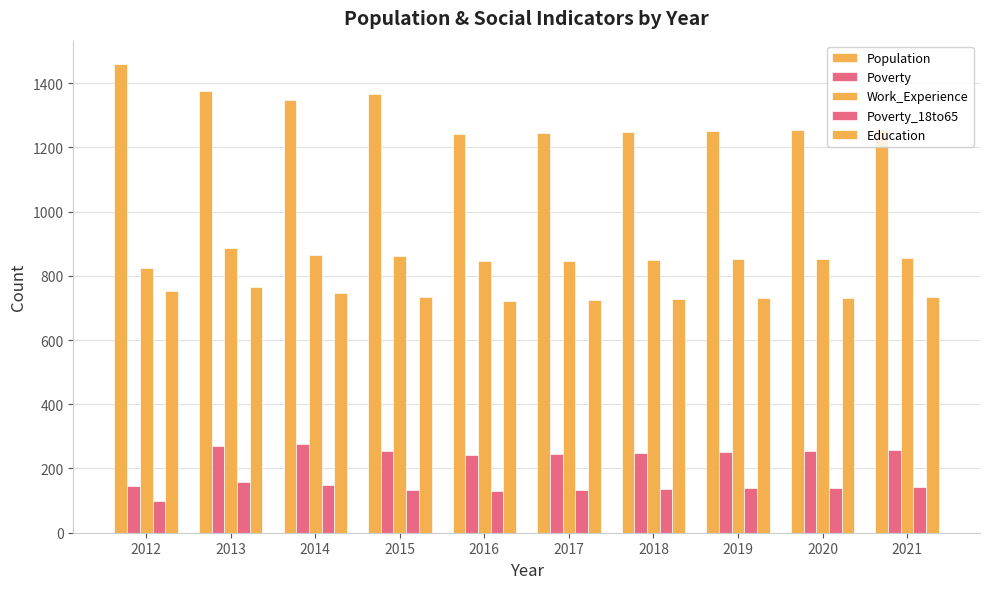

Is it true that Work_Experience equals 854 at 2021?

True